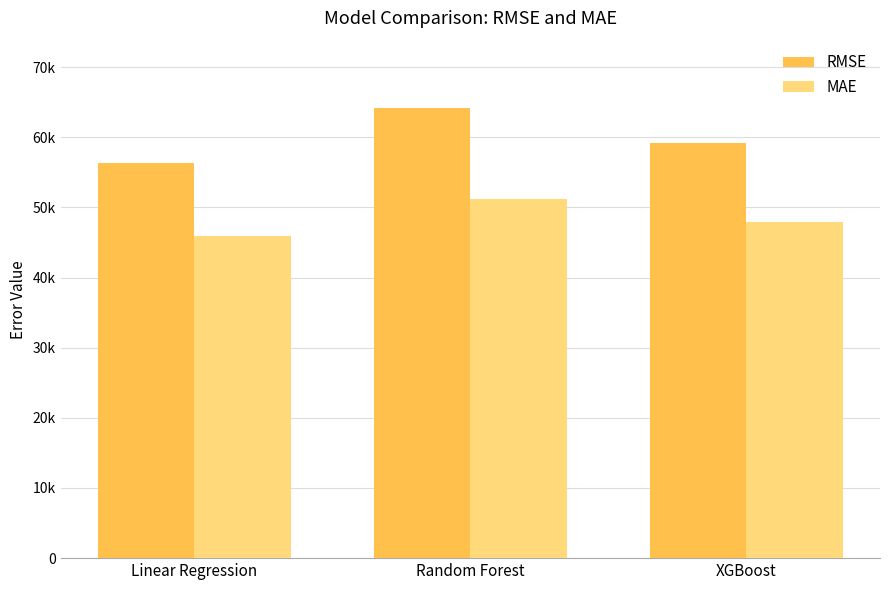

True or false: RMSE has a value of 23358.1 at XGBoost.

False